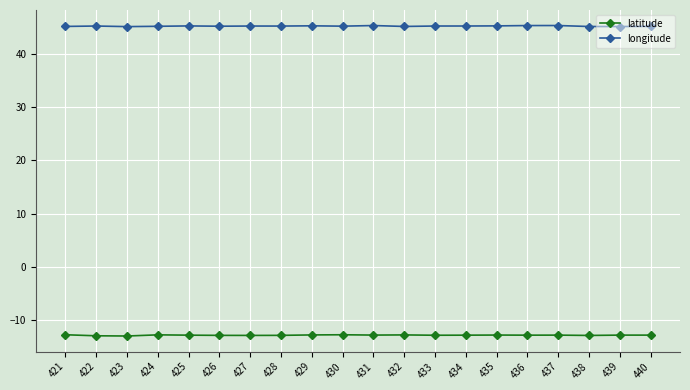

What is the difference between the highest and lowest values at 430?

57.9